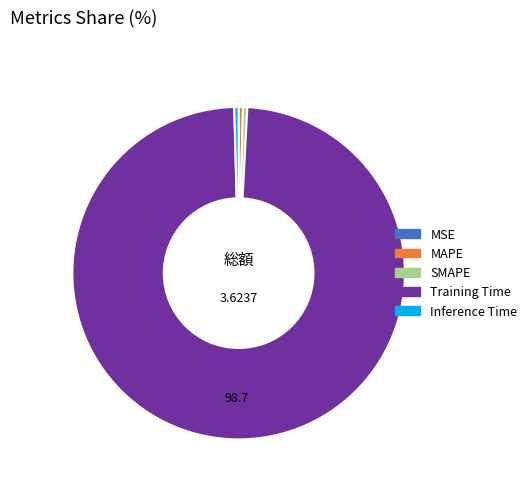

Does SMAPE account for over 50% of the chart?

No